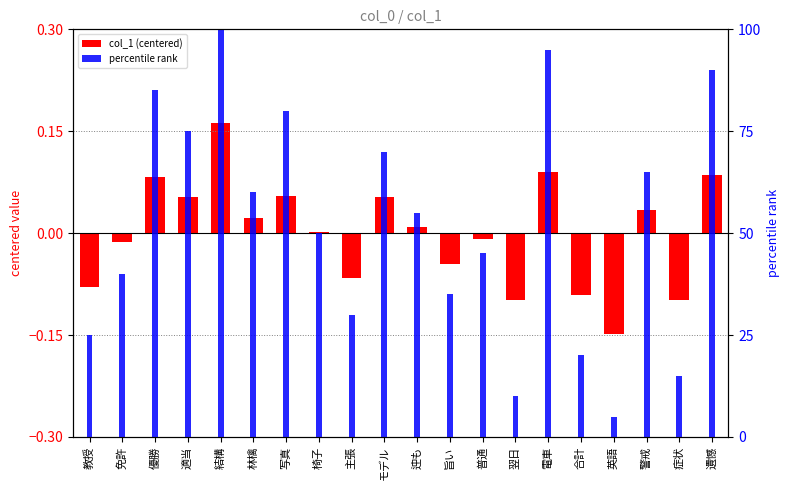

What is the average value of the percentile rank series?

52.5